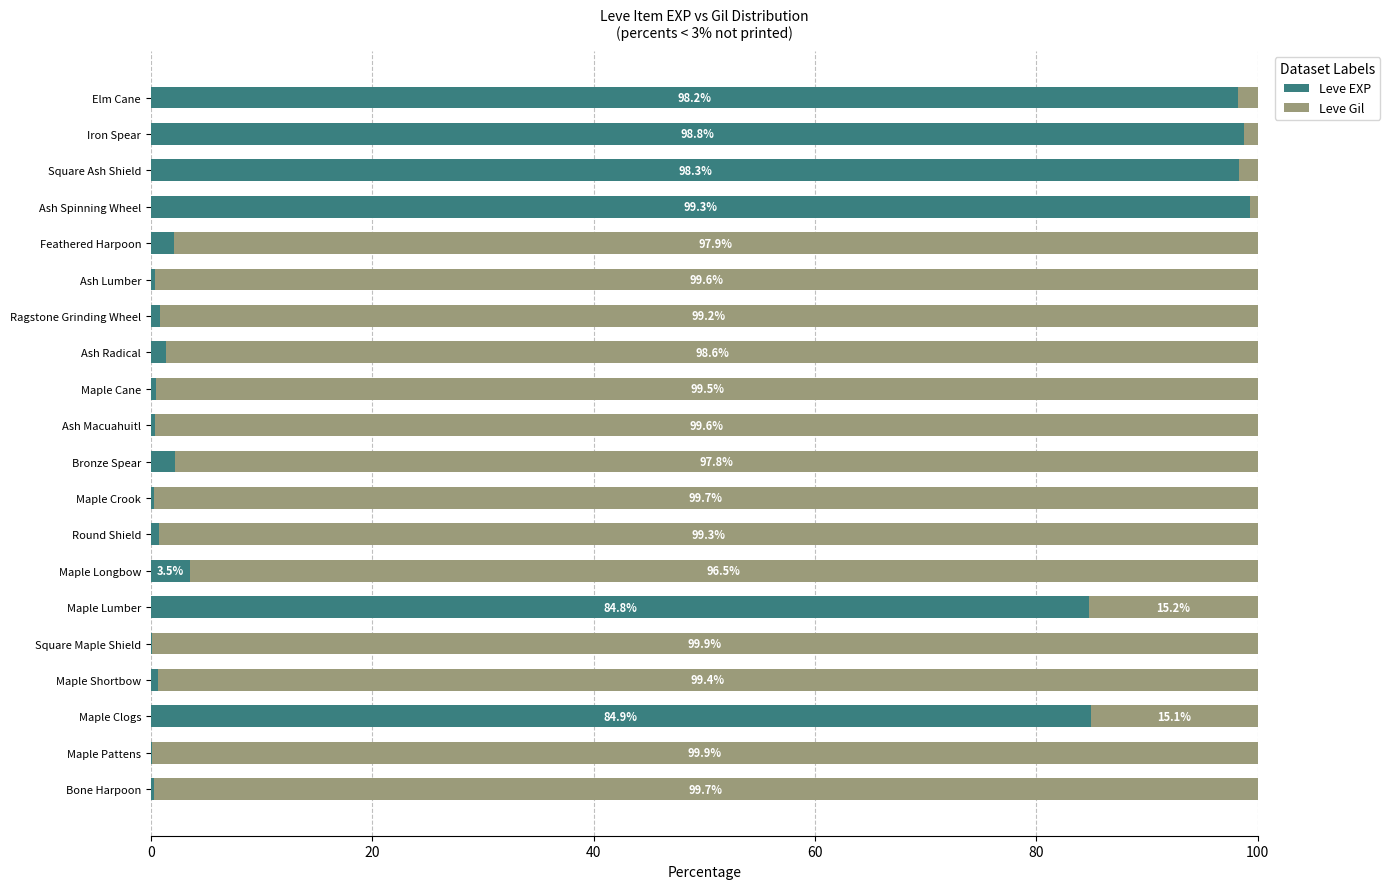

What value does the Leve EXP series have at Maple Clogs?

84.9